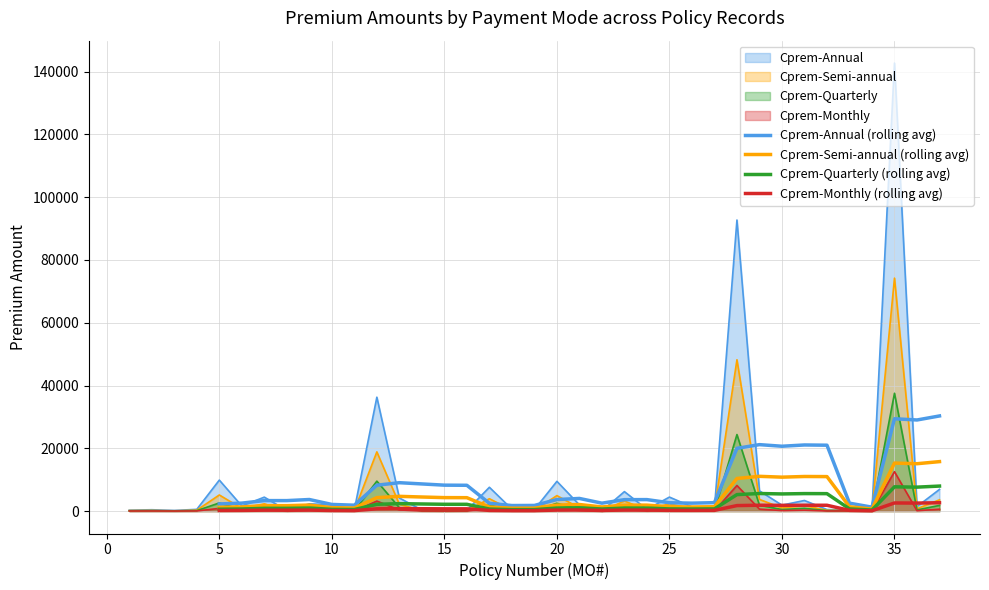

True or false: Cprem-Semi-annual (rolling avg) and Cprem-Annual (rolling avg) cross at least once.

False